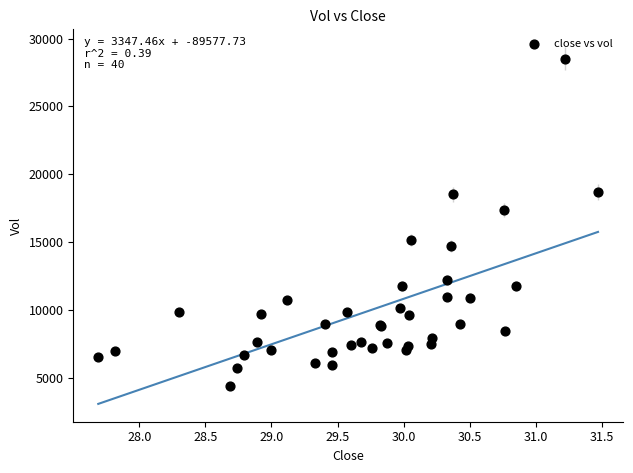

What Y value in the scatter plot is closest to 16460?

17395.0